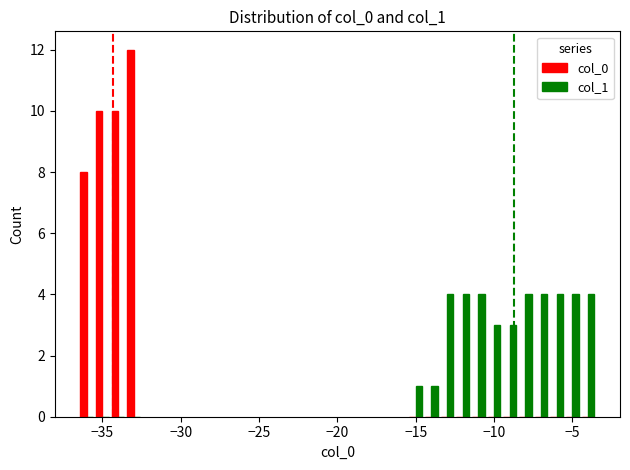

Does the chart contain stacked bars?

No